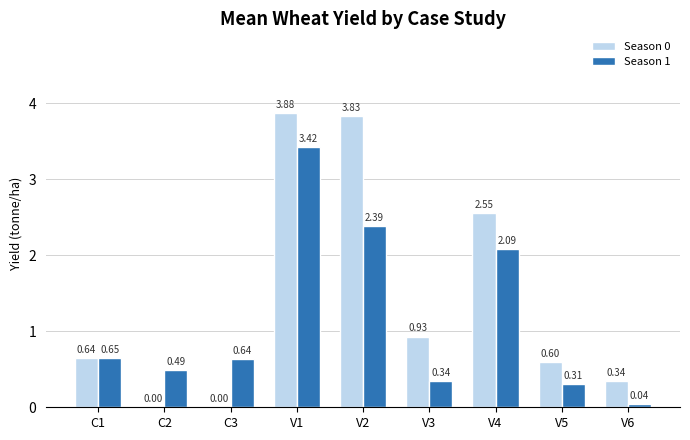

The value of Season 0 at C1 is 0.6. True or false?

True